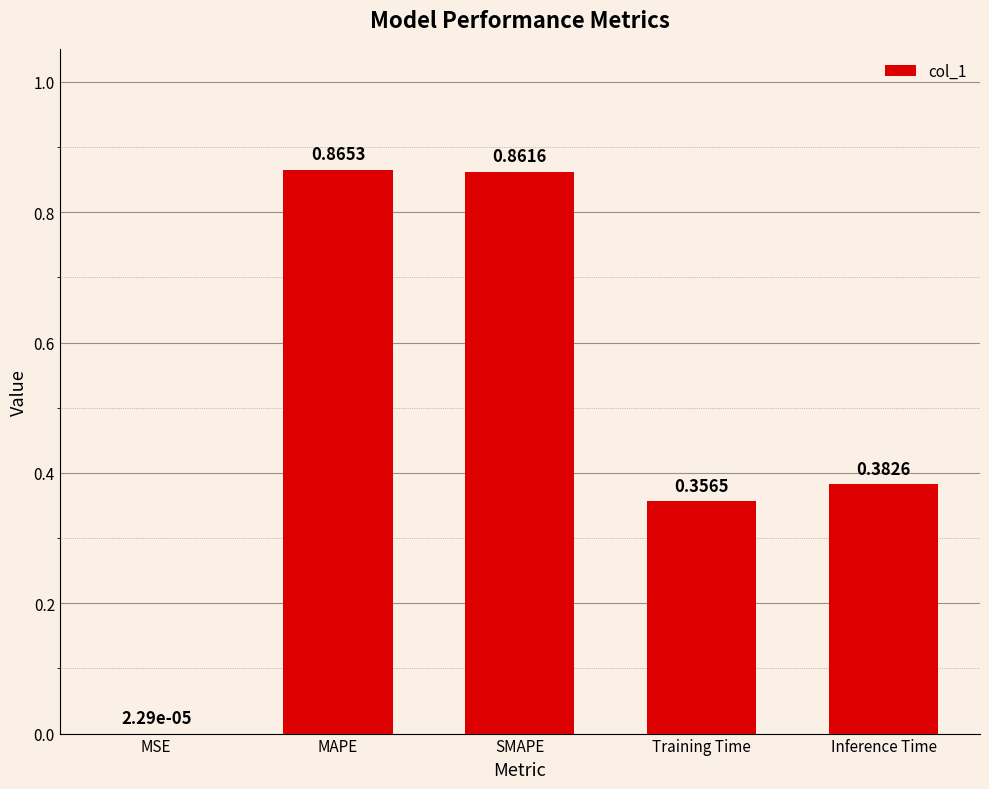

What is the sum of the values at SMAPE and Inference Time?

1.2